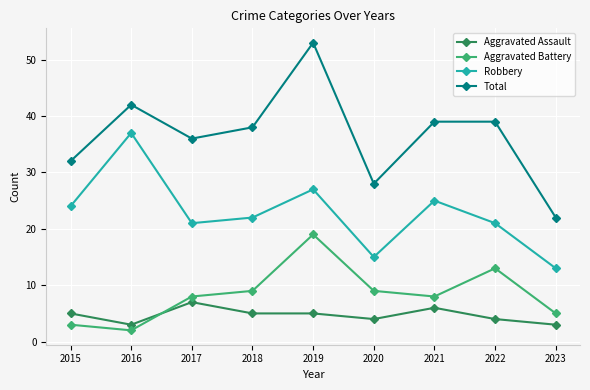

True or false: Total has a value of 76 at 2019.

False